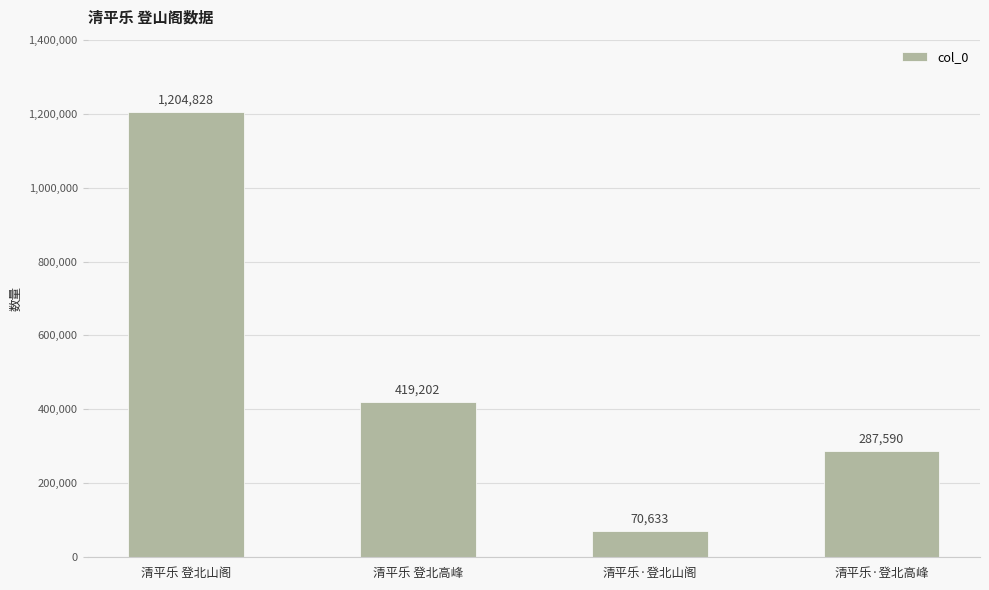

List the labels in order of value, largest first.

清平乐 登北山阁, 清平乐 登北高峰, 清平乐·登北高峰, 清平乐·登北山阁